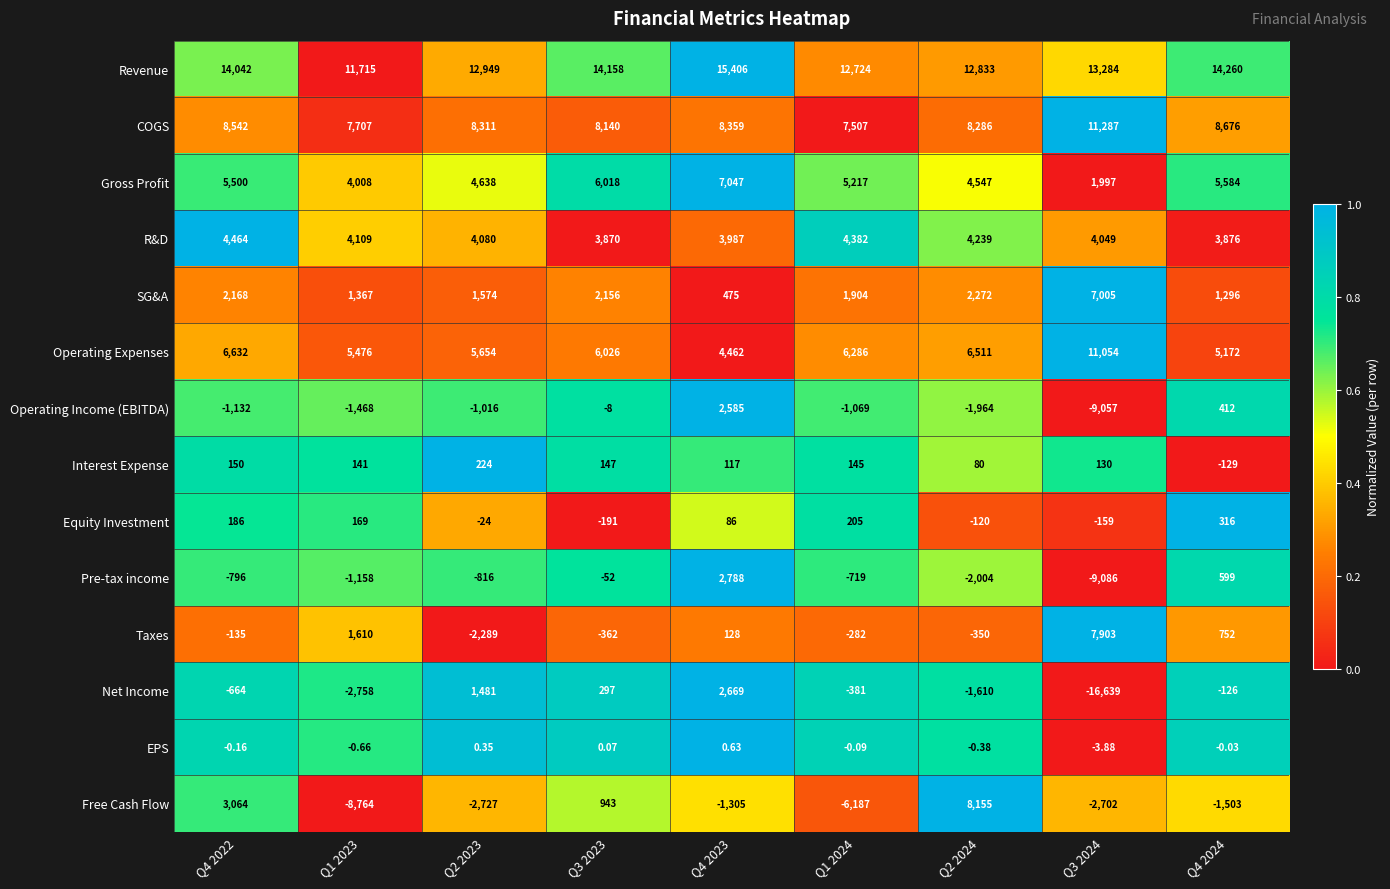

Rank the series by their maximum value, from lowest to highest.

EPS, Interest Expense, Equity Investment, Operating Income (EBITDA), Net Income, Pre-tax income, R&D, SG&A, Gross Profit, Taxes, Free Cash Flow, Operating Expenses, COGS, Revenue